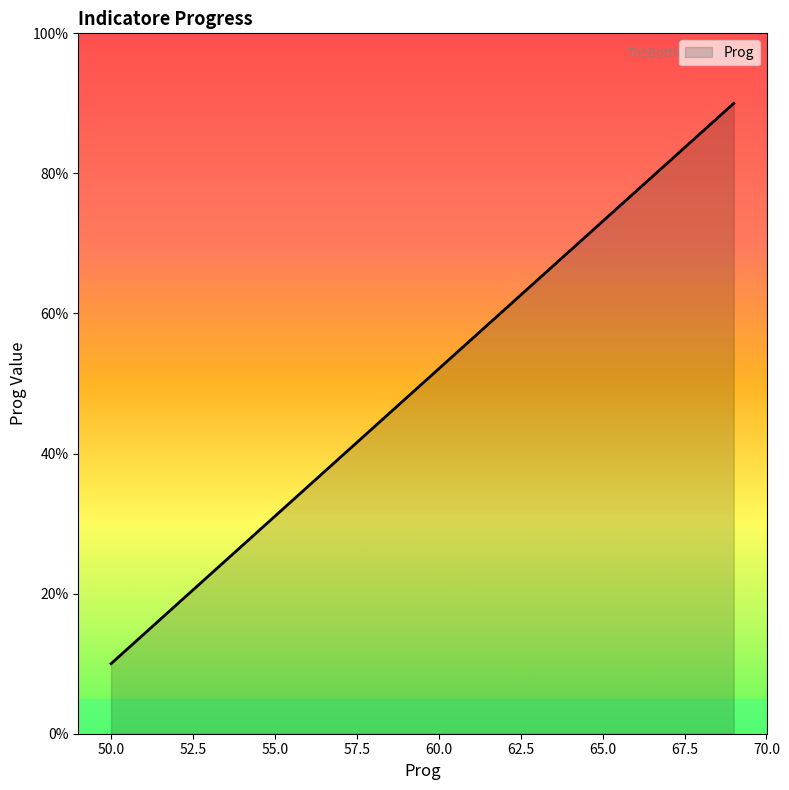

What is the difference between the maximum and minimum values?

80.0